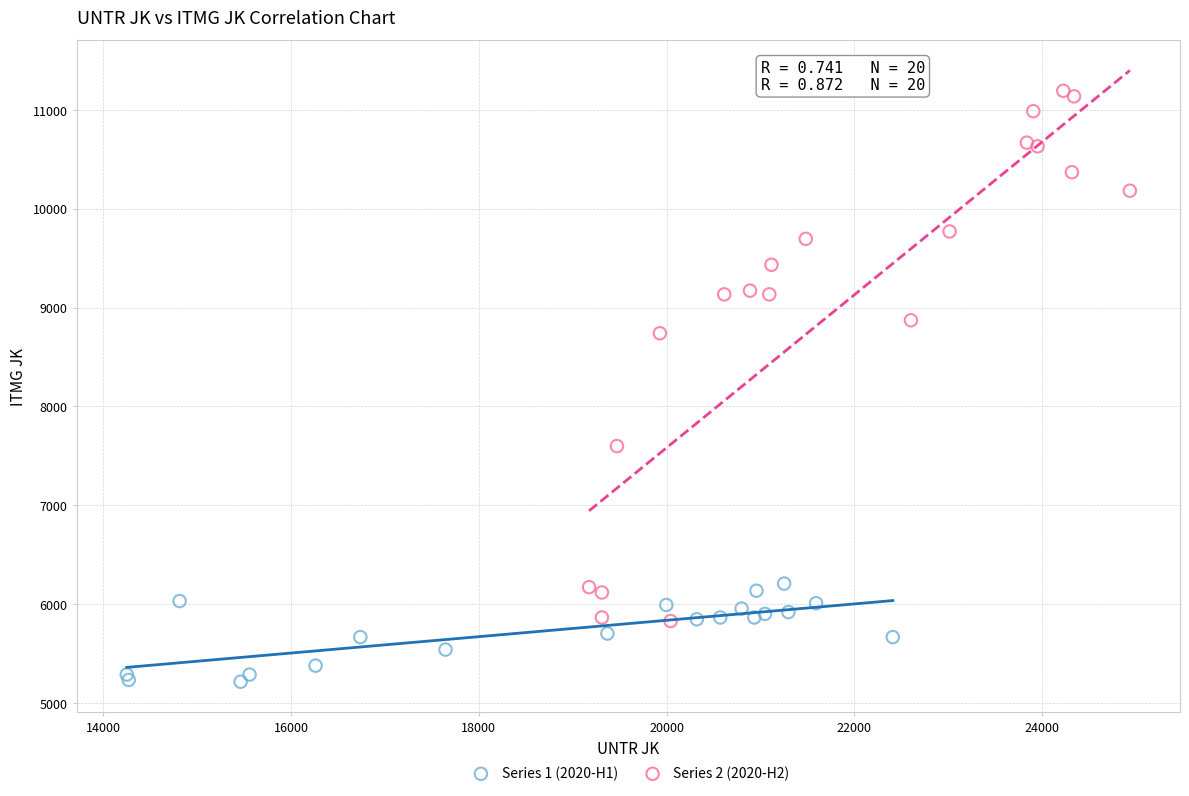

Which series contains the highest Y value?

Series 2 (2020-H2)